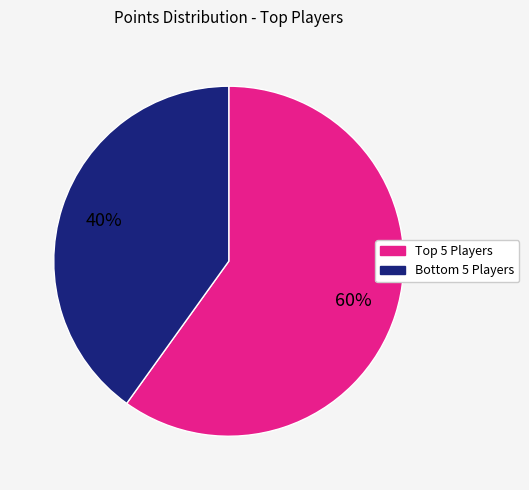

Is there a majority slice in this chart?

Yes